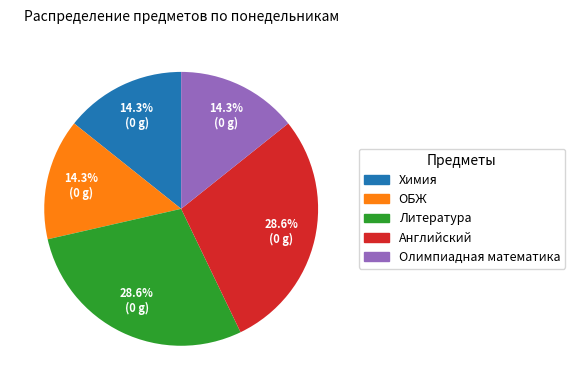

What percentage is NOT represented by Химия?

85.7%